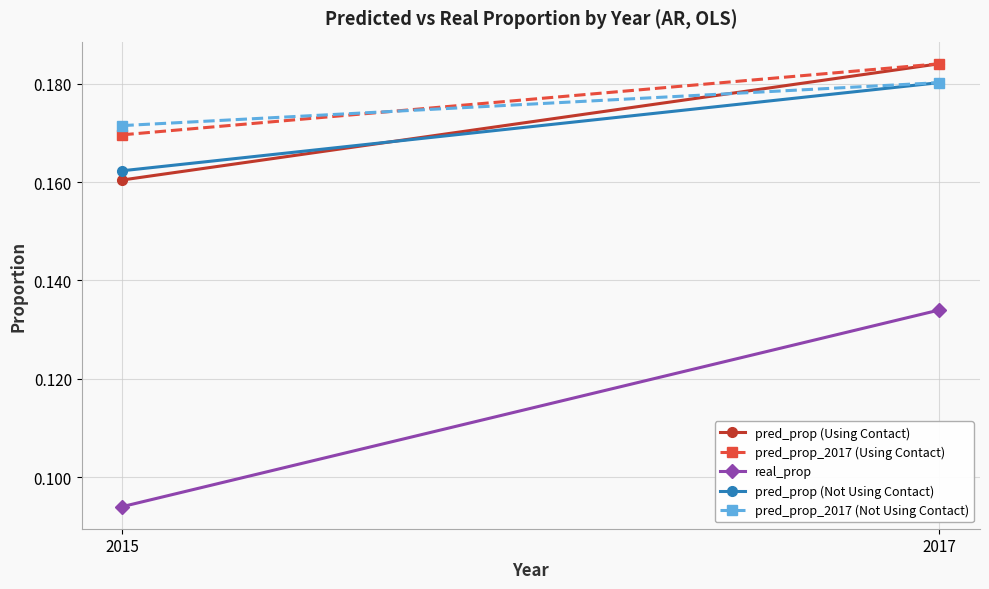

What is the sum of the pred_prop_2017 (Not Using Contact) values at 2017 and 2015?

0.4